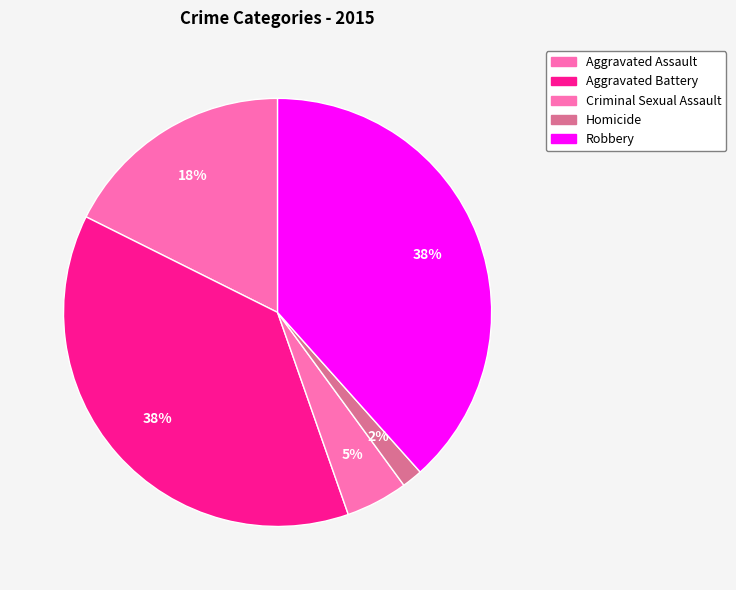

Approximately how many times larger is the value at Robbery compared to Homicide?

24.6